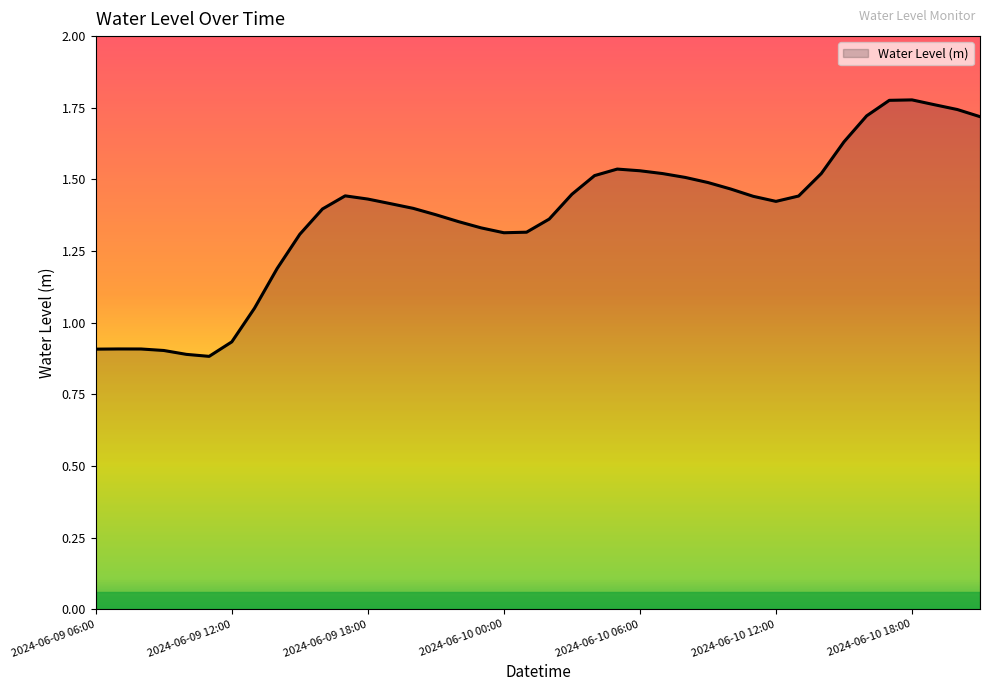

Reading left to right, list all the values displayed in this chart.

2024-06-09 06:00=0.9	2024-06-09 07:00=0.9	2024-06-09 08:00=0.9	2024-06-09 09:00=0.9	2024-06-09 10:00=0.9	2024-06-09 11:00=0.9	2024-06-09 12:00=0.9	2024-06-09 13:00=1.1	2024-06-09 14:00=1.2	2024-06-09 15:00=1.3	2024-06-09 16:00=1.4	2024-06-09 17:00=1.4	2024-06-09 18:00=1.4	2024-06-09 19:00=1.4	2024-06-09 20:00=1.4	2024-06-09 21:00=1.4	2024-06-09 22:00=1.4	2024-06-09 23:00=1.3	2024-06-10 00:00=1.3	2024-06-10 01:00=1.3	2024-06-10 02:00=1.4	2024-06-10 03:00=1.4	2024-06-10 04:00=1.5	2024-06-10 05:00=1.5	2024-06-10 06:00=1.5	2024-06-10 07:00=1.5	2024-06-10 08:00=1.5	2024-06-10 09:00=1.5	2024-06-10 10:00=1.5	2024-06-10 11:00=1.4	2024-06-10 12:00=1.4	2024-06-10 13:00=1.4	2024-06-10 14:00=1.5	2024-06-10 15:00=1.6	2024-06-10 16:00=1.7	2024-06-10 17:00=1.8	2024-06-10 18:00=1.8	2024-06-10 19:00=1.8	2024-06-10 20:00=1.7	2024-06-10 21:00=1.7